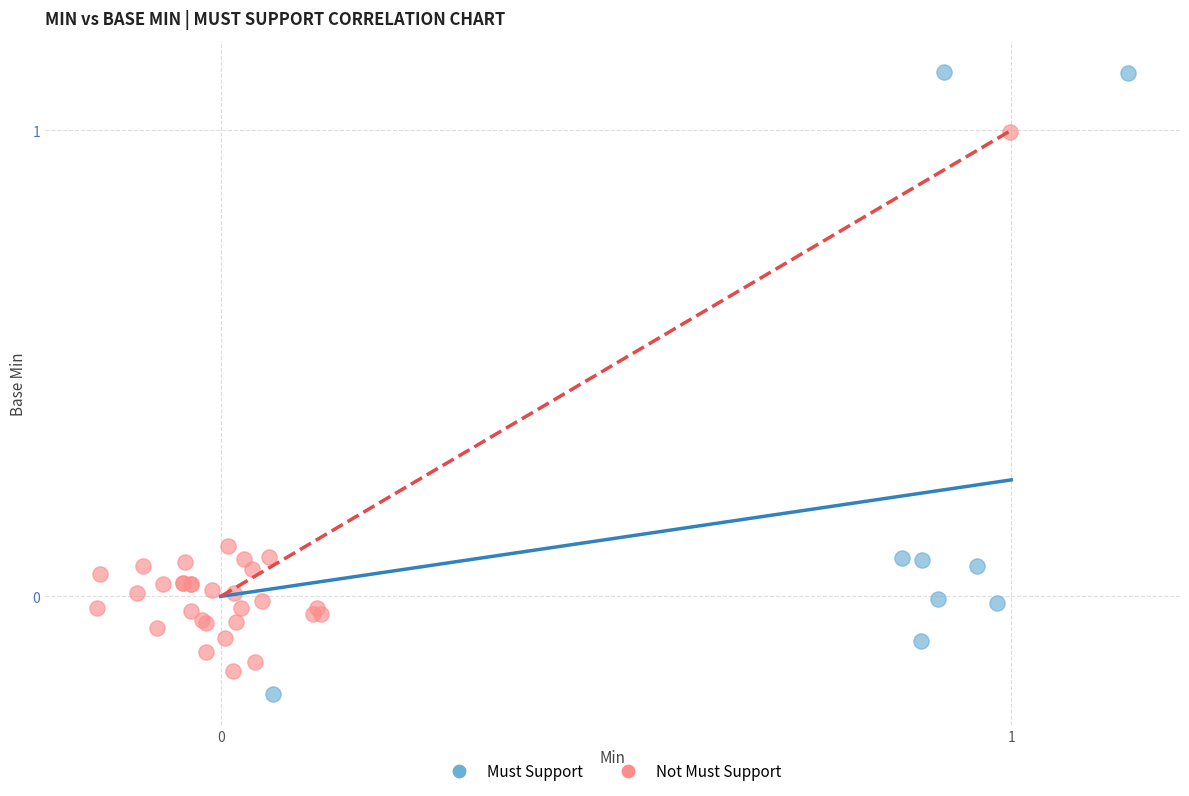

Which series reaches the maximum Y coordinate?

Must Support